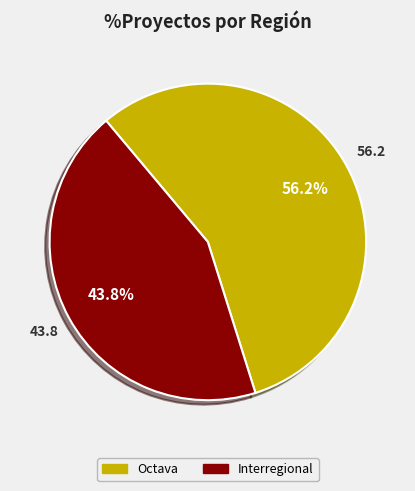

Does Interregional represent more than half of the total?

No